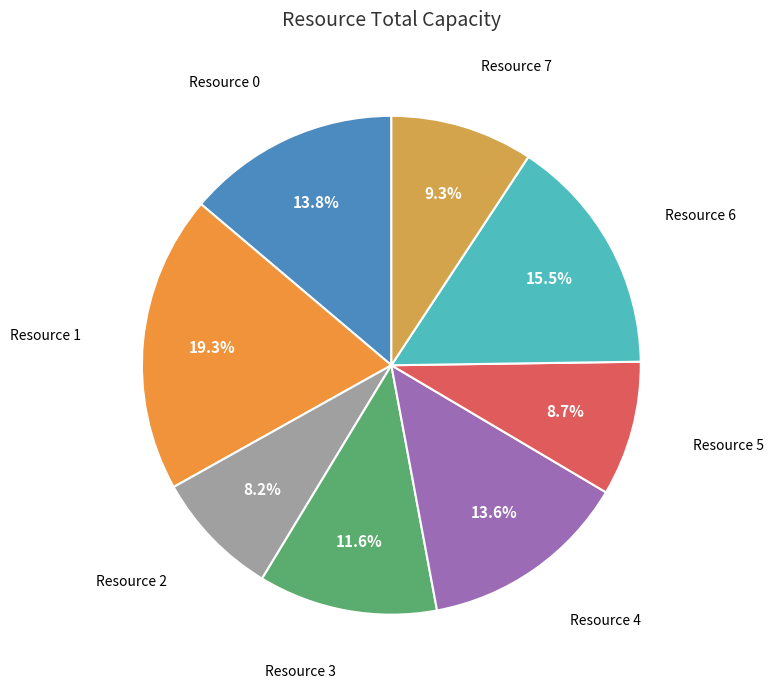

To the nearest percent, what is the difference between the largest and smallest slice percentages?

11%